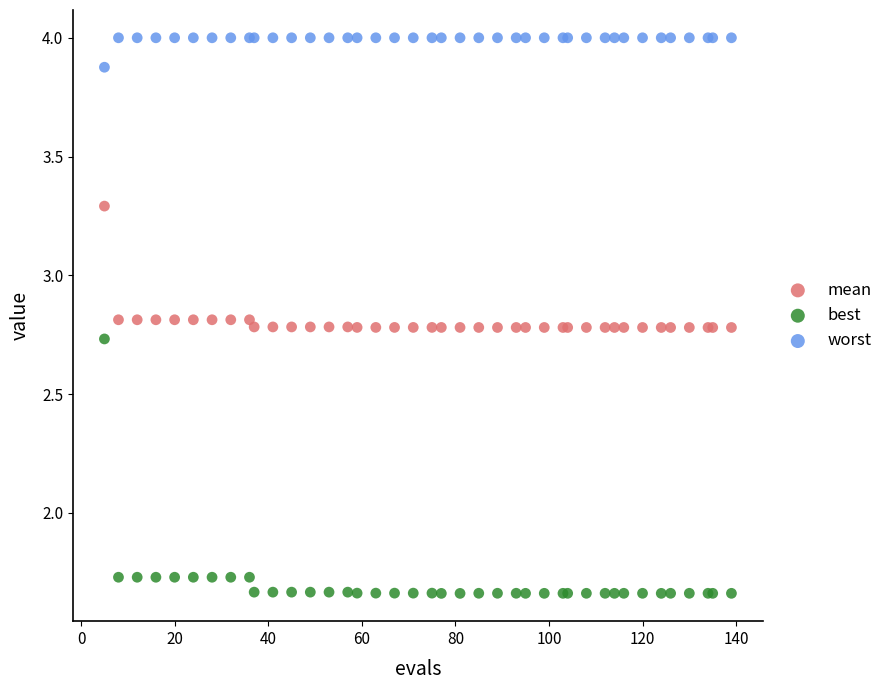

Which series contains the lowest Y value?

best